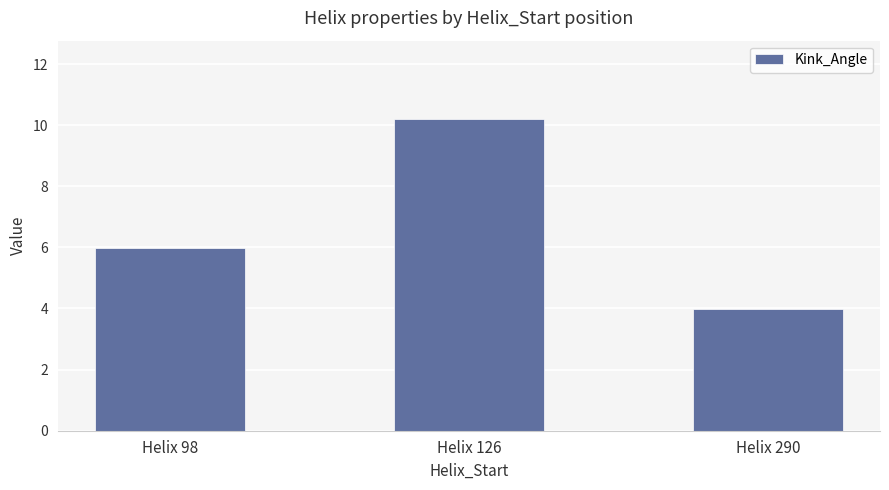

Where is the data nearest to the value 7?

Helix 98